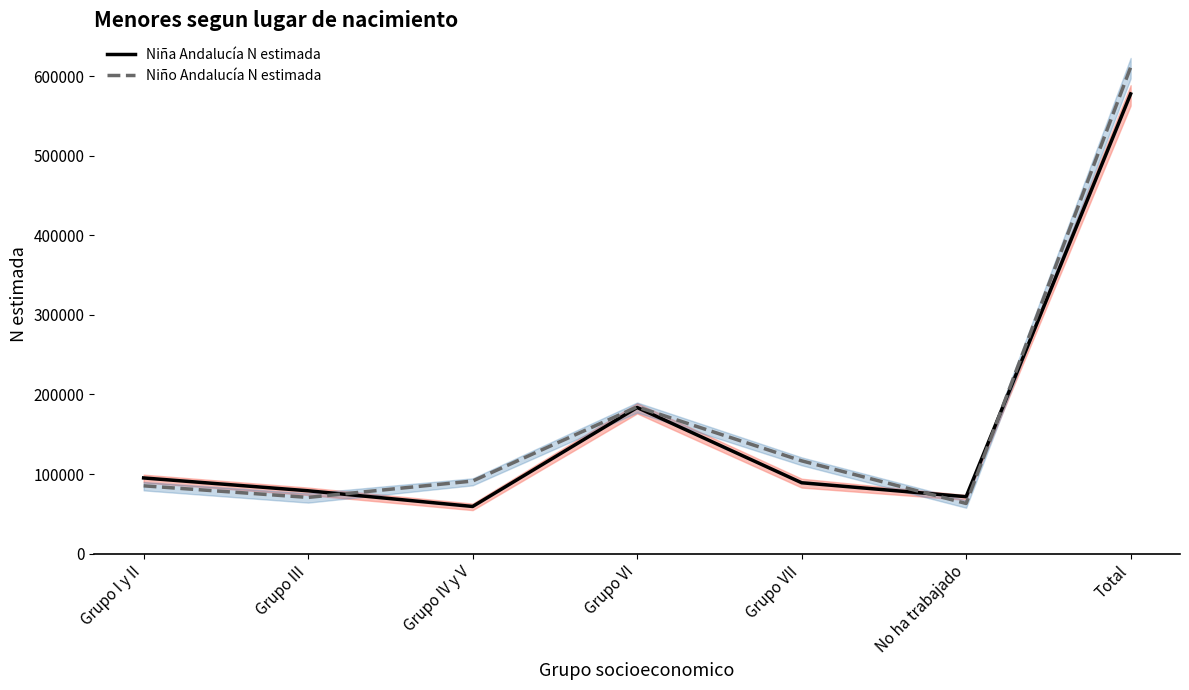

True or false: Niña Andalucía N estimada has more than 2 interior local peaks.

False